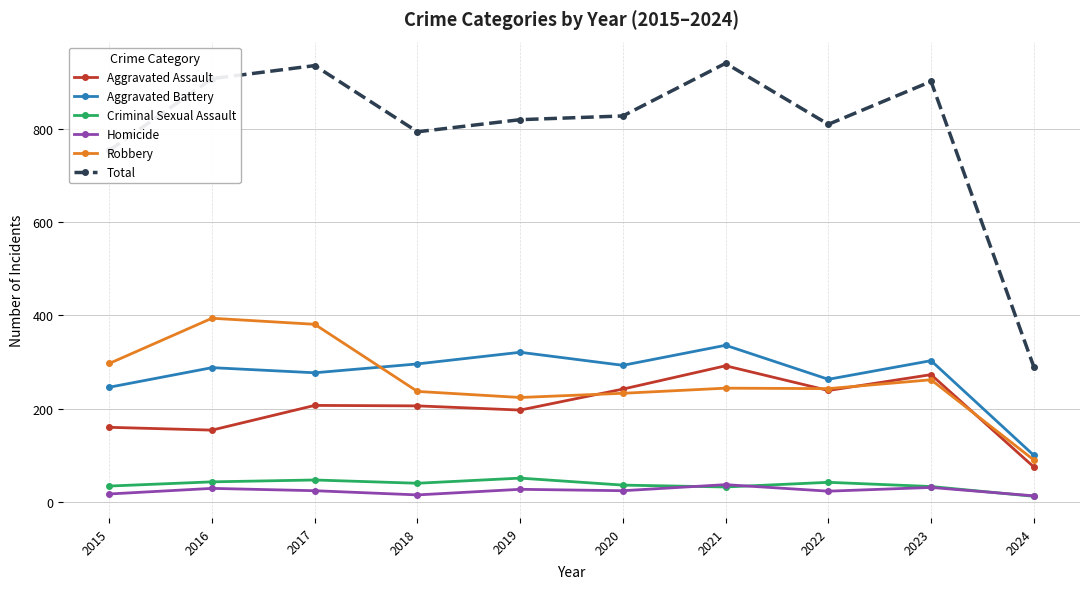

What are all the series names shown in the legend?

Aggravated Assault, Aggravated Battery, Criminal Sexual Assault, Homicide, Robbery, Total